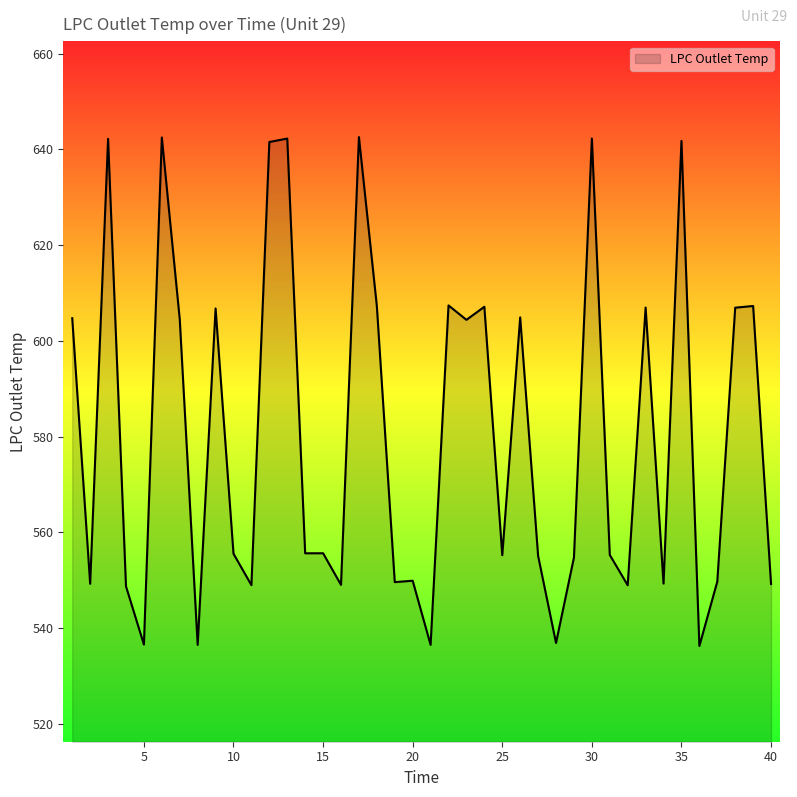

What is the minimum value shown in the chart?

536.3